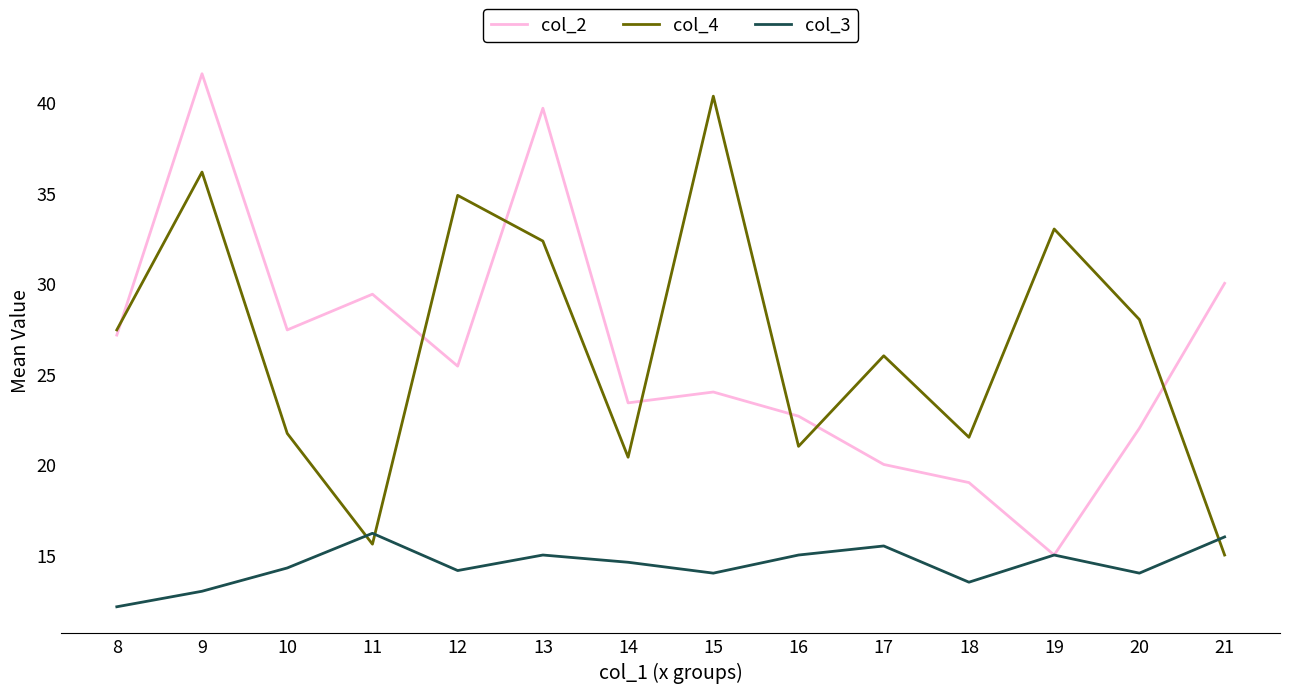

Rank the series at 10 from lowest to highest value.

col_3, col_4, col_2